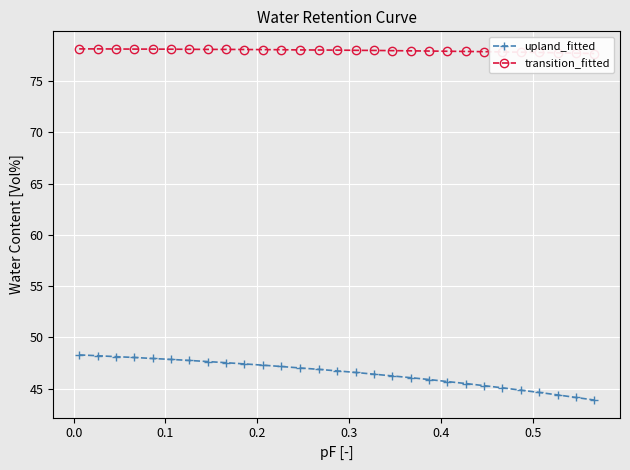

True or false: upland_fitted and transition_fitted intersect in this chart.

False